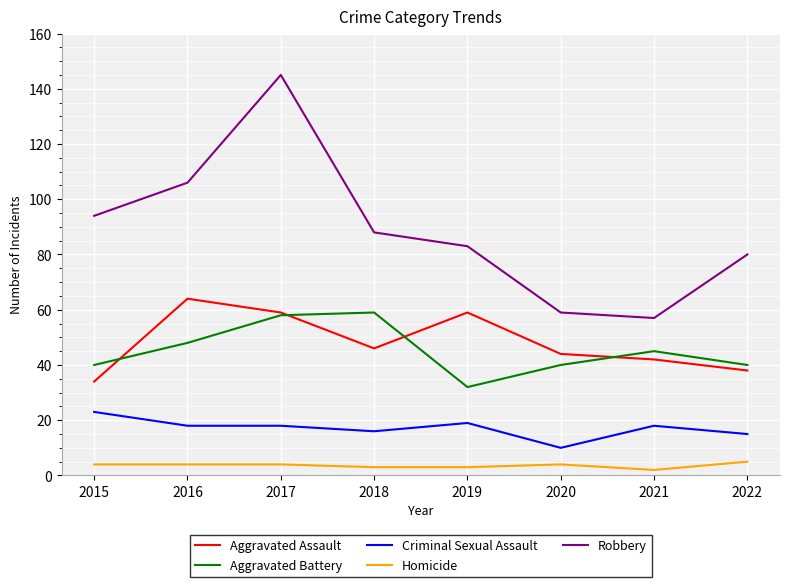

Which series has the largest range (max minus min)?

Robbery